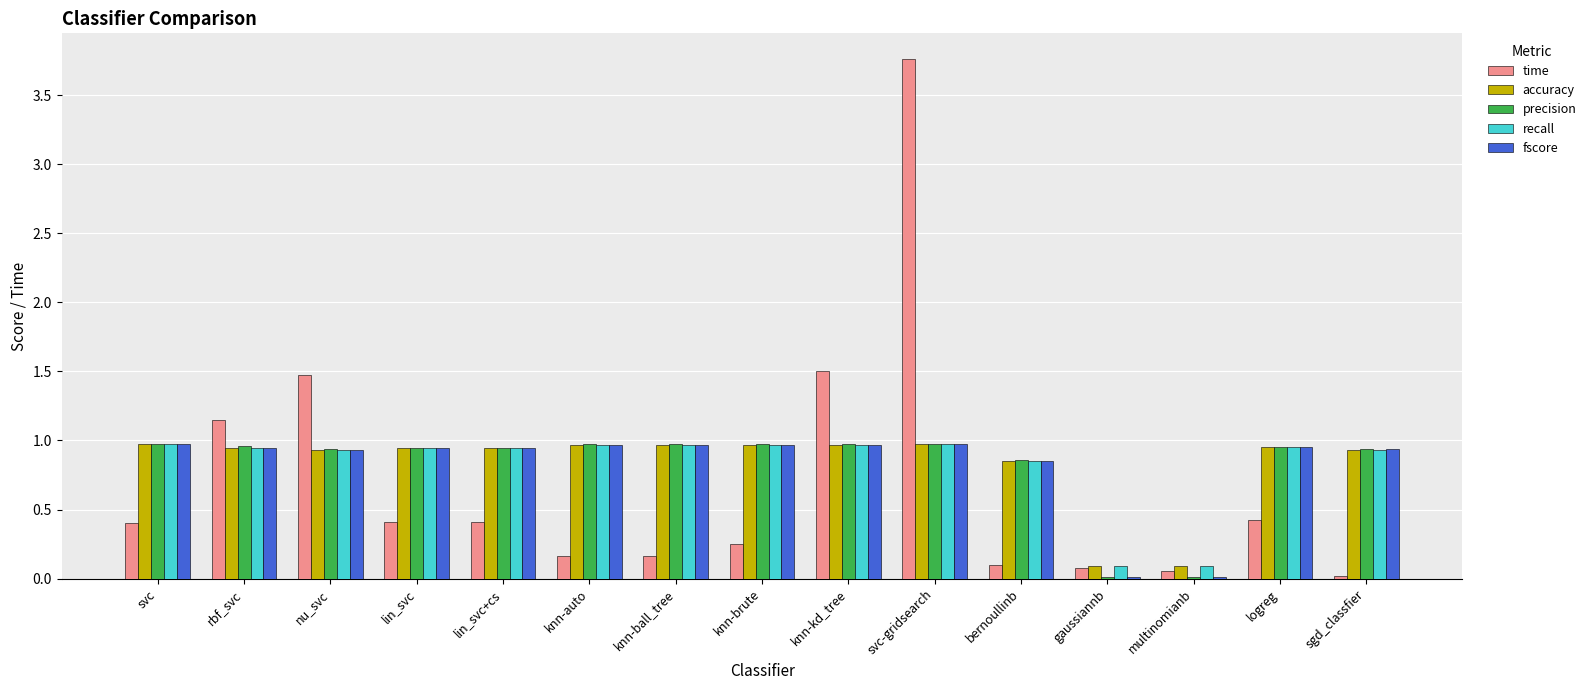

The time series shows 0.4 at lin_svc. True or false?

True